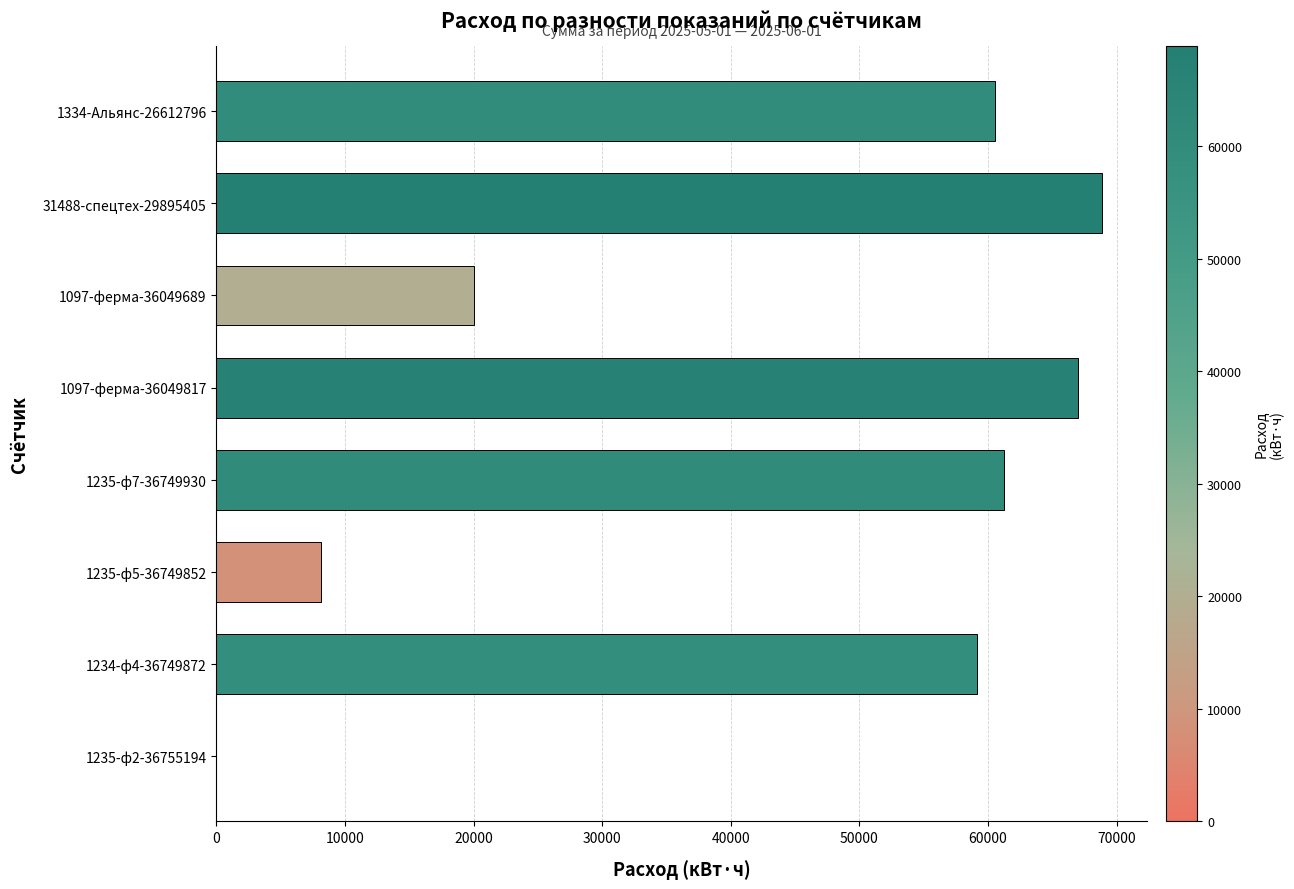

Which category has the highest value across all series?

31488-спецтех-29895405